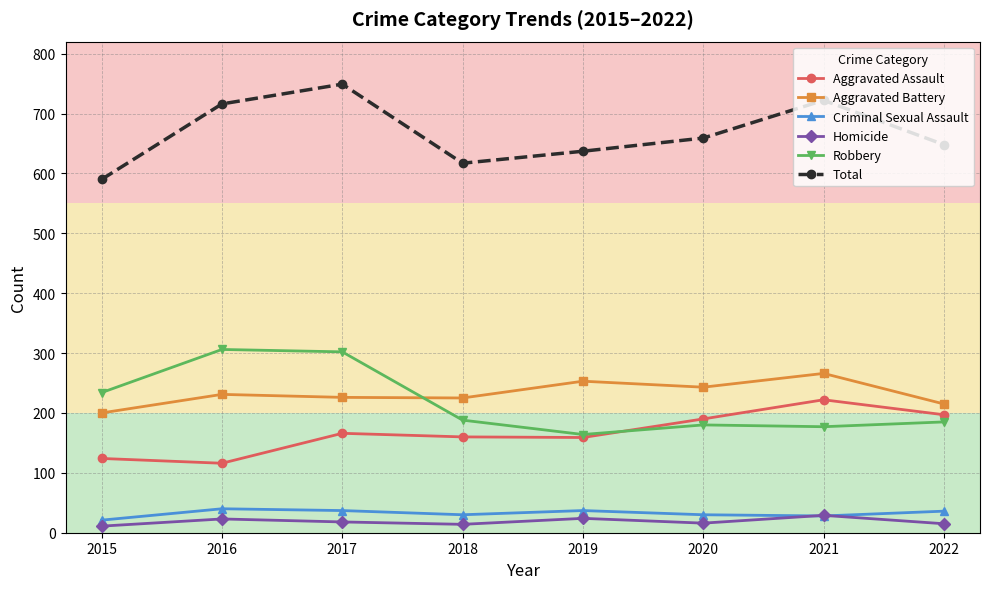

At 2022, list the series in order from smallest to largest.

Homicide, Criminal Sexual Assault, Robbery, Aggravated Assault, Aggravated Battery, Total